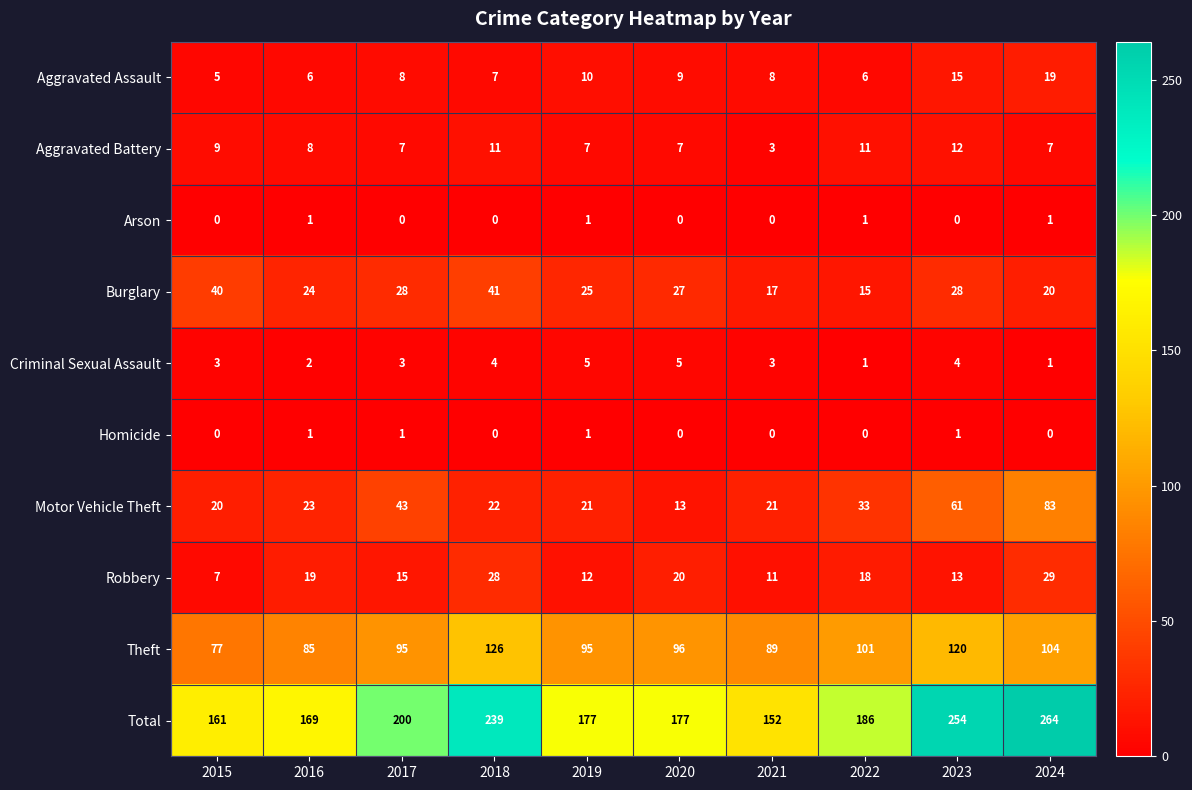

What is the difference between the maximum and minimum values in the Motor Vehicle Theft series?

70